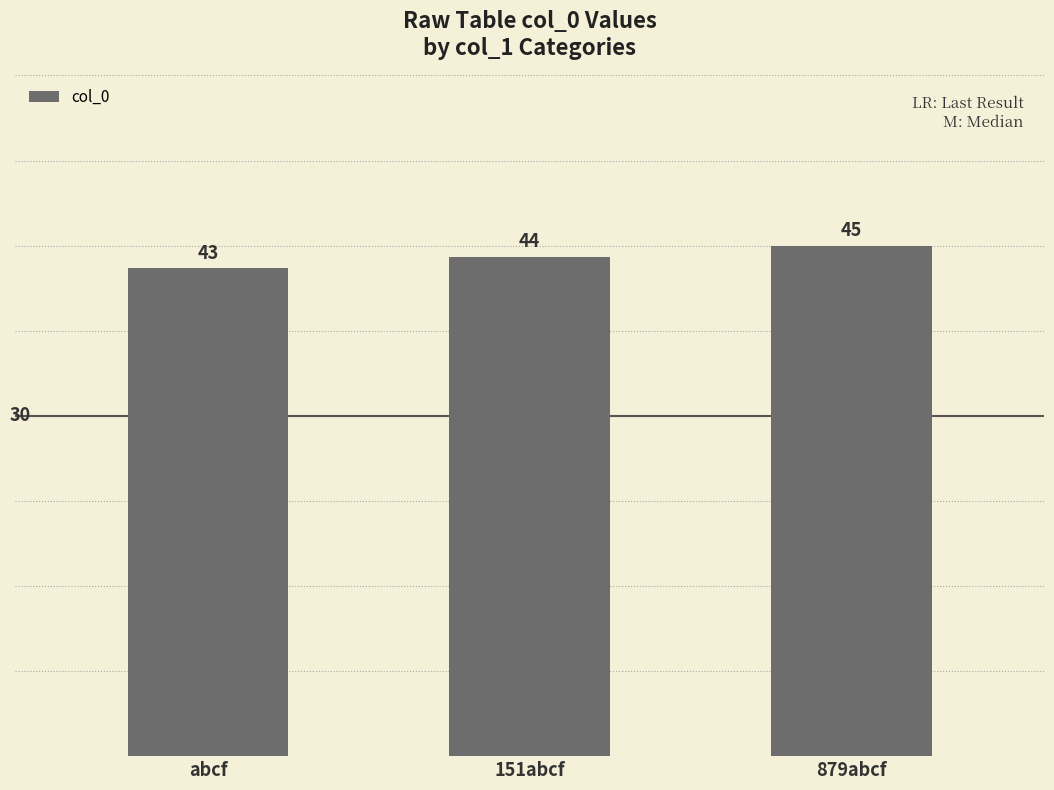

How many data points are less than 44?

1